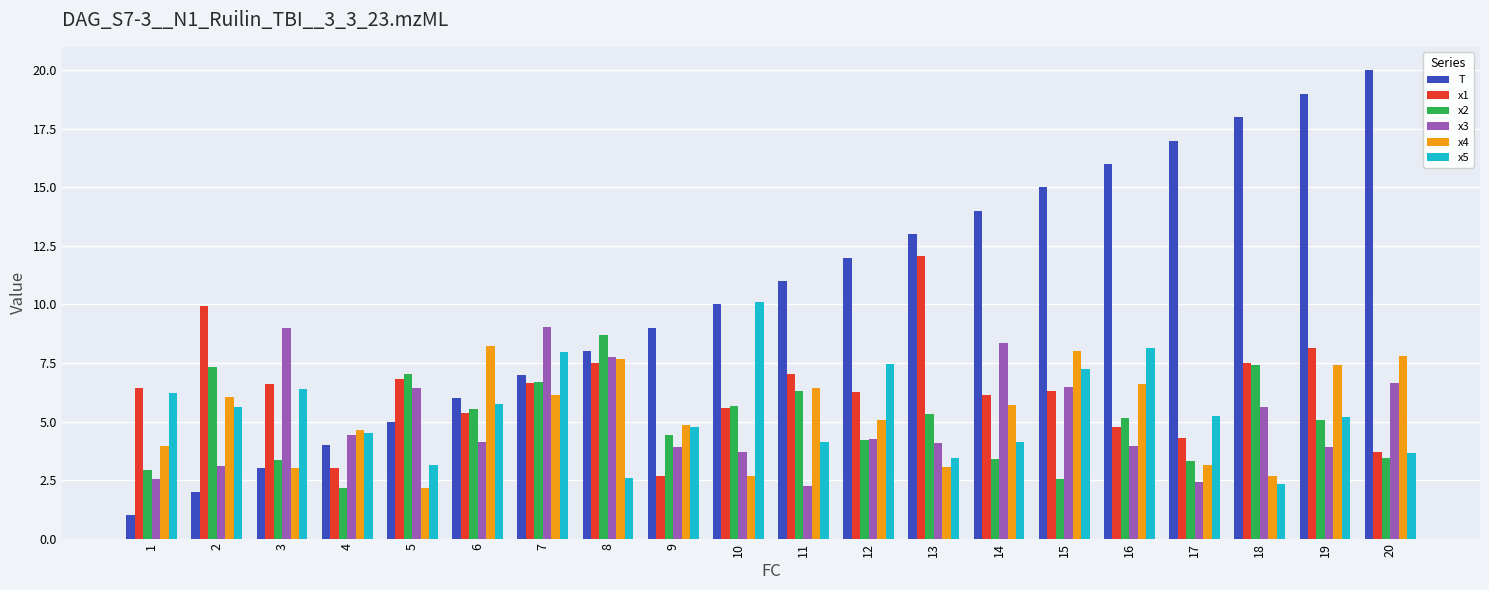

What is the sum of all x4 values?

105.2